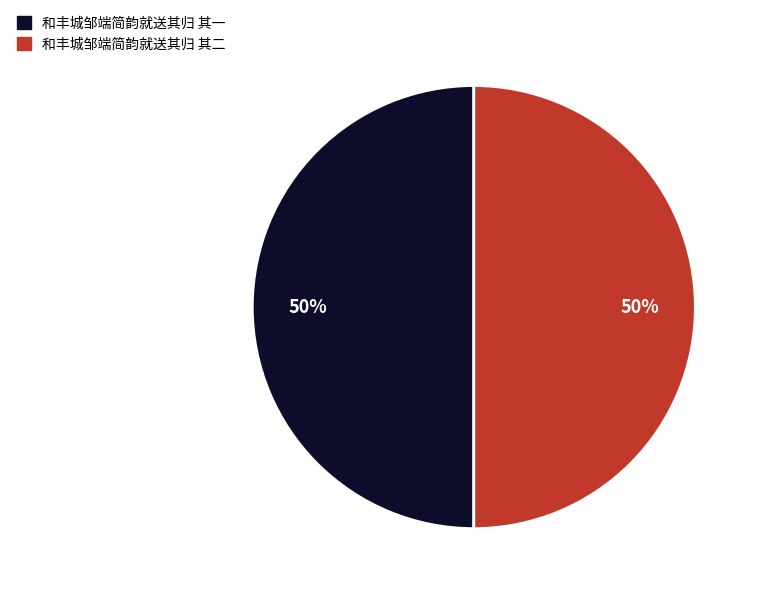

Approximately how many times larger is the value at 和丰城邹端简韵就送其归 其一 compared to 和丰城邹端简韵就送其归 其二?

1.0